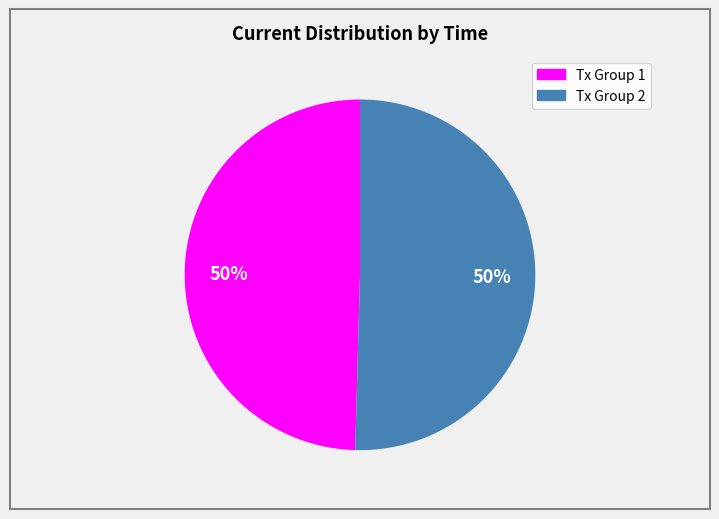

How many segments does this pie chart have?

2